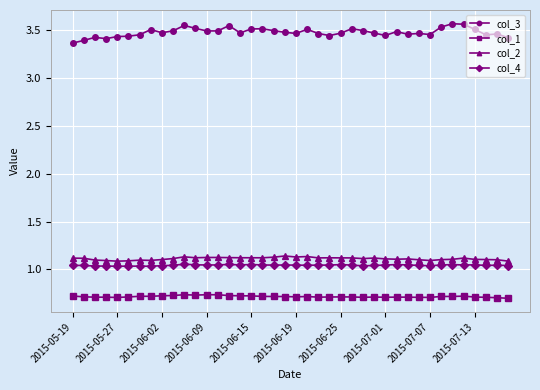

List the series in order of their peak value, lowest first.

col_1, col_4, col_2, col_3